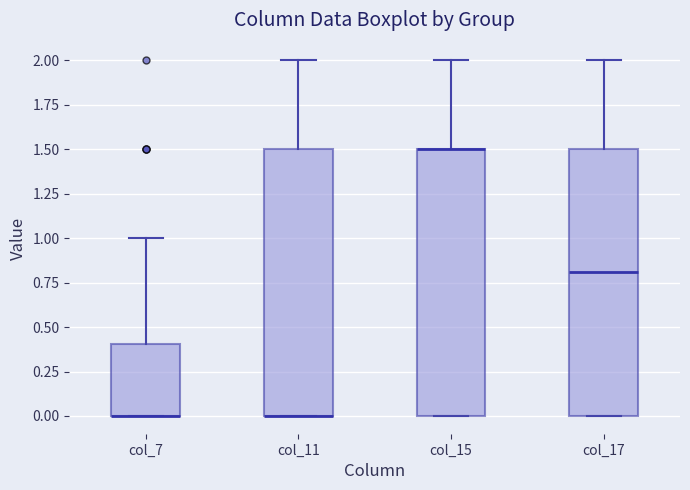

Where is the upper edge of the box for col_11 on the y-axis? The values are not printed on the chart, so give them approximately, as read against the axis.

1.5